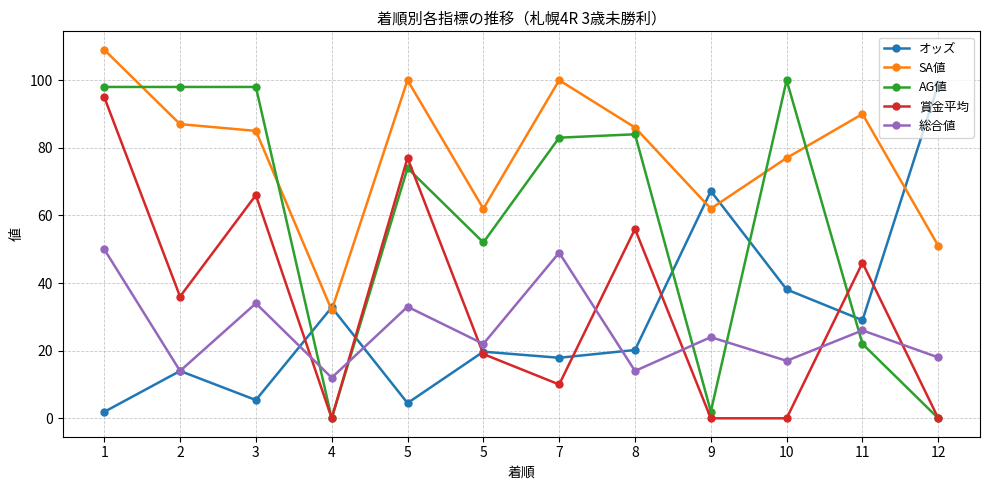

Reading left to right, extract all data points from this chart.

オッズ: 1=1.9	2=14.0	3=5.4	4=32.8	5=4.5	5=19.7	7=17.9	8=20.2	9=67.2	10=38.1	11=29.0	12=98.8
SA値: 1=109.0	2=87.0	3=85.0	4=32.0	5=100.0	5=62.0	7=100.0	8=86.0	9=62.0	10=77.0	11=90.0	12=51.0
AG値: 1=98.0	2=98.0	3=98.0	4=0.0	5=74.0	5=52.0	7=83.0	8=84.0	9=2.0	10=100.0	11=22.0	12=0.0
賞金平均: 1=95.0	2=36.0	3=66.0	4=0.0	5=77.0	5=19.0	7=10.0	8=56.0	9=0.0	10=0.0	11=46.0	12=0.0
総合値: 1=50.0	2=14.0	3=34.0	4=12.0	5=33.0	5=22.0	7=49.0	8=14.0	9=24.0	10=17.0	11=26.0	12=18.0